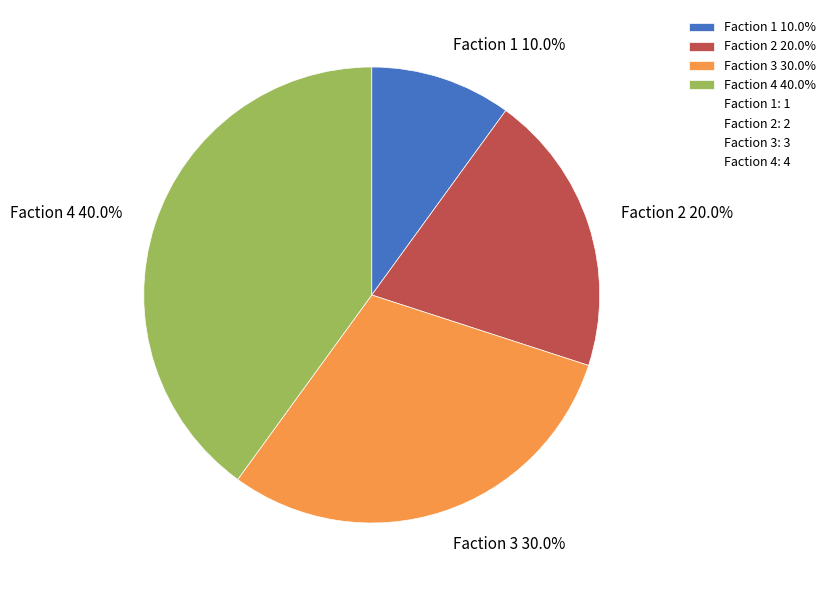

To the nearest percent, what is the average slice percentage?

25%